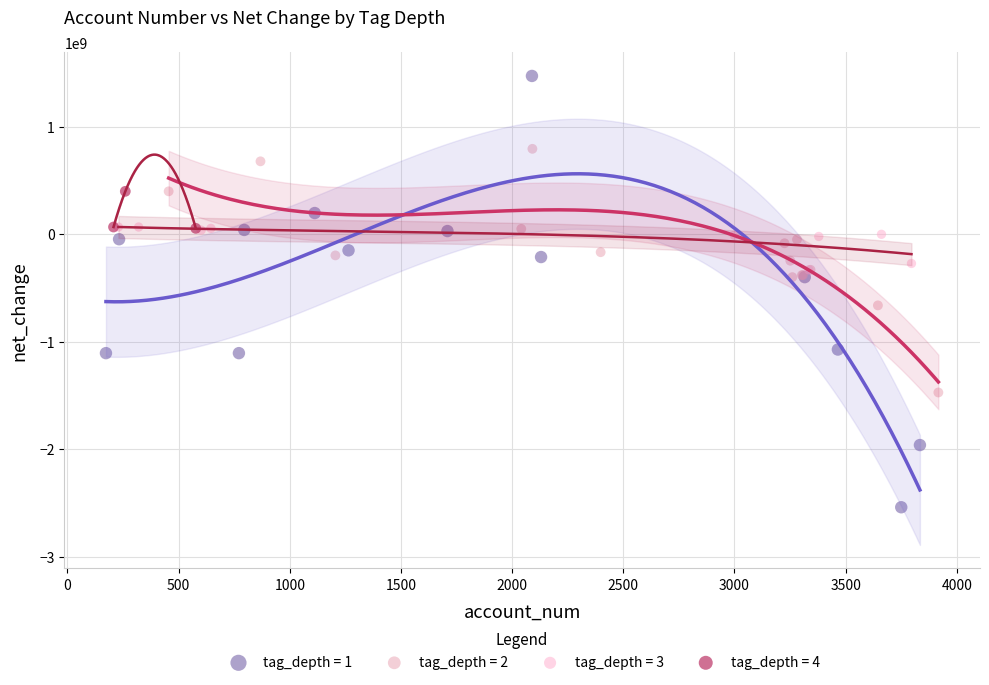

Which series reaches the maximum Y coordinate?

tag_depth = 1